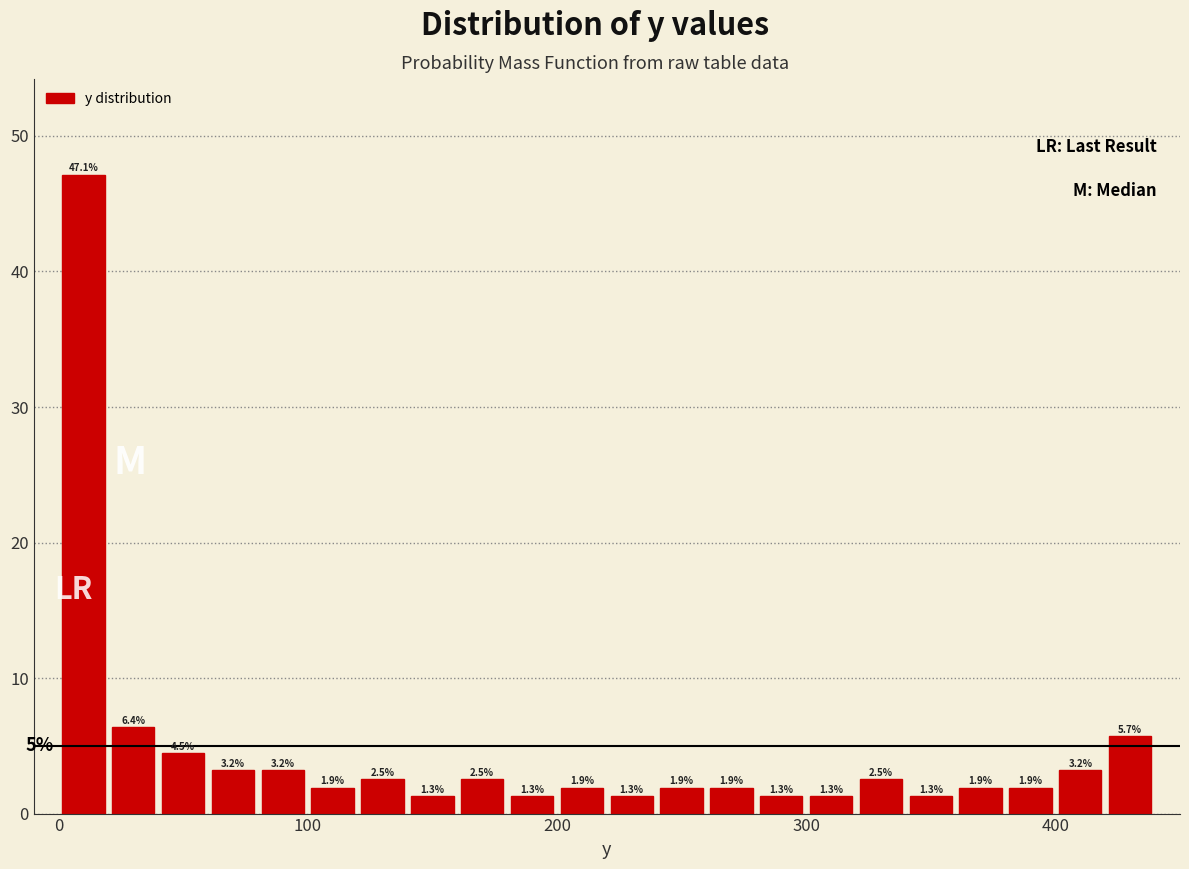

Around what value on the x-axis is the tallest bar? Give the approximate position of its centre, as read against the axis.

10